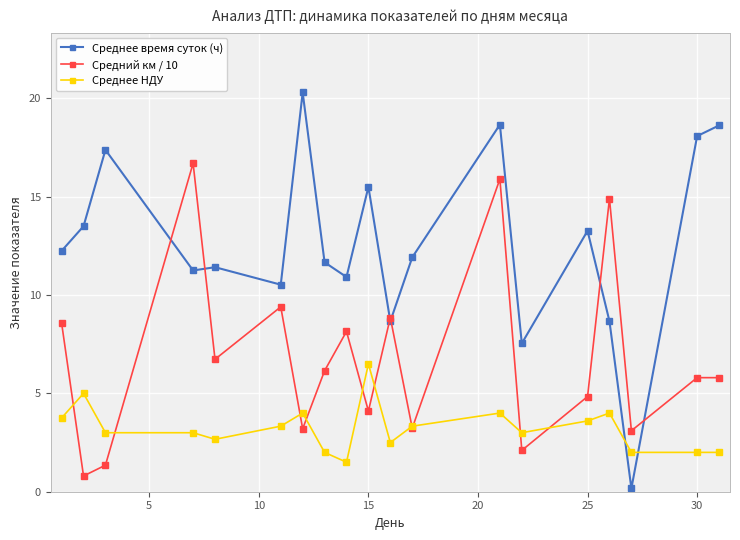

Which series has the widest spread of values?

Среднее время суток (ч)